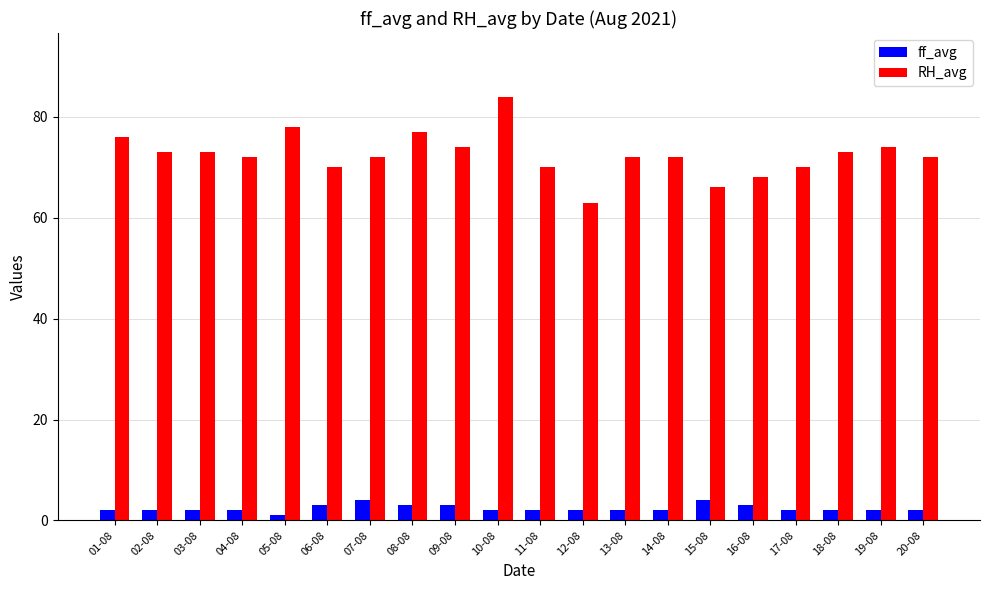

What is the difference between the second highest and second lowest values in the RH_avg series?

12